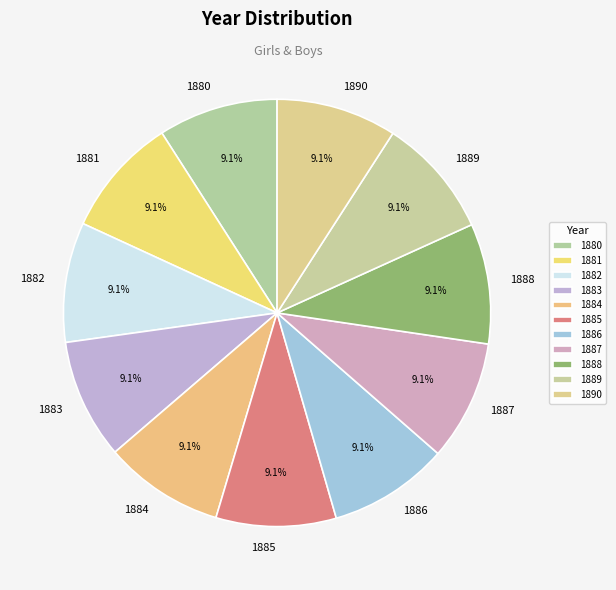

Does any single category account for the majority?

No